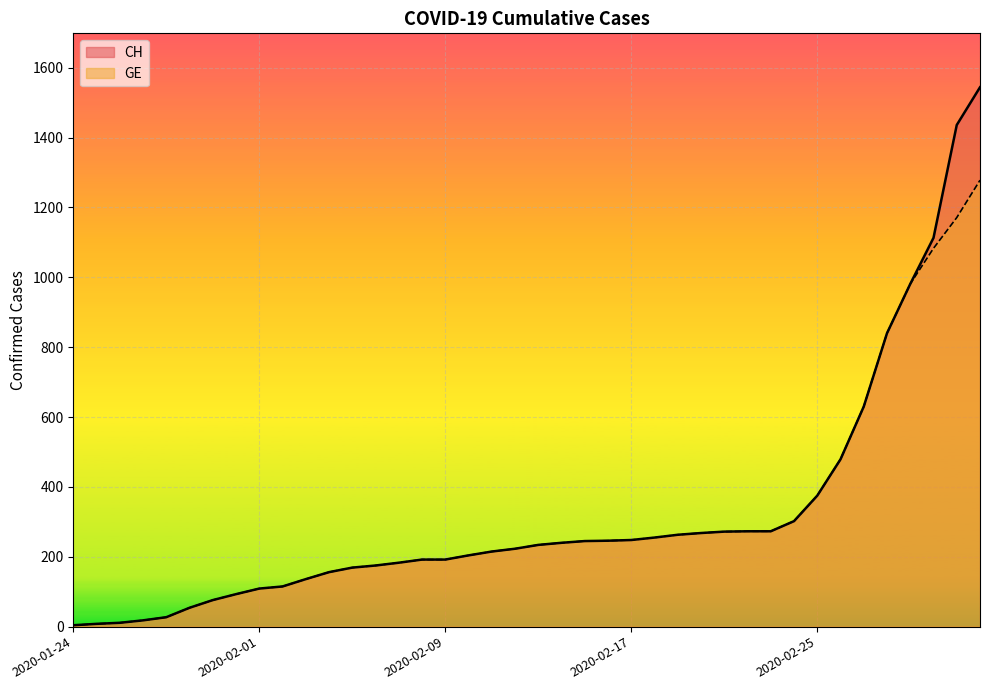

What is the difference between the GE values at 2020-02-09 and 2020-01-29?

138